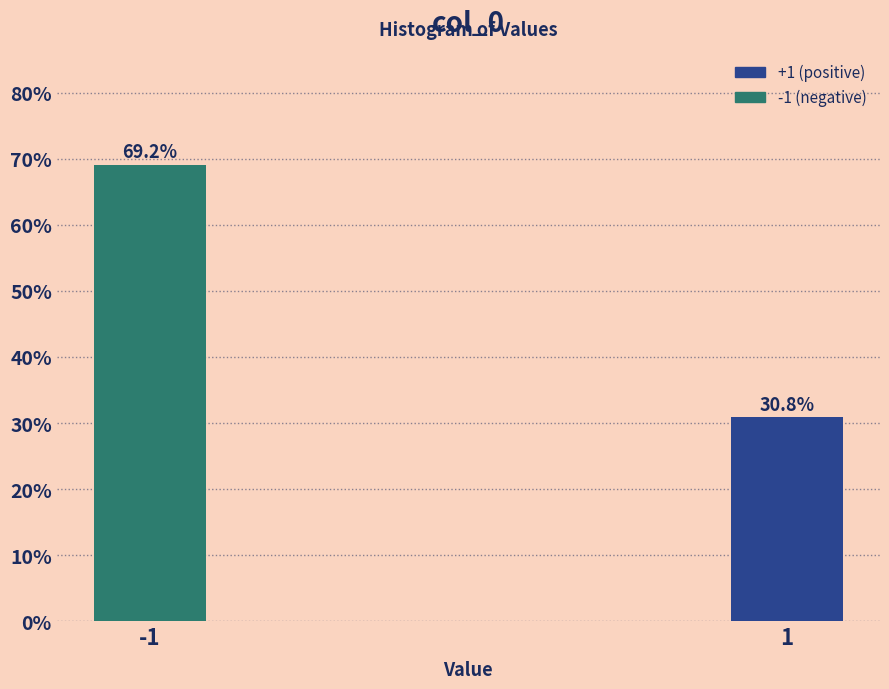

Reading right to left, extract all data points from this chart.

30.8	69.2